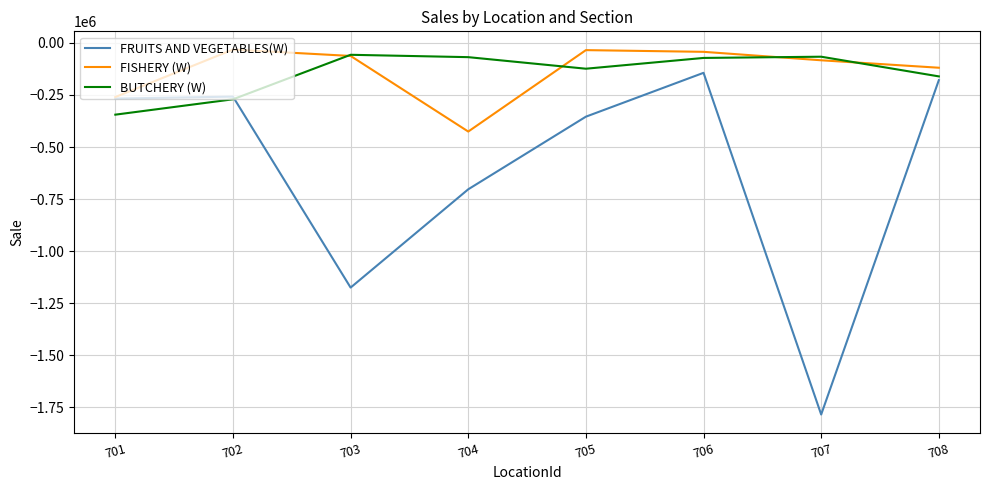

What is the difference between the highest and lowest values at 705?

319368.6